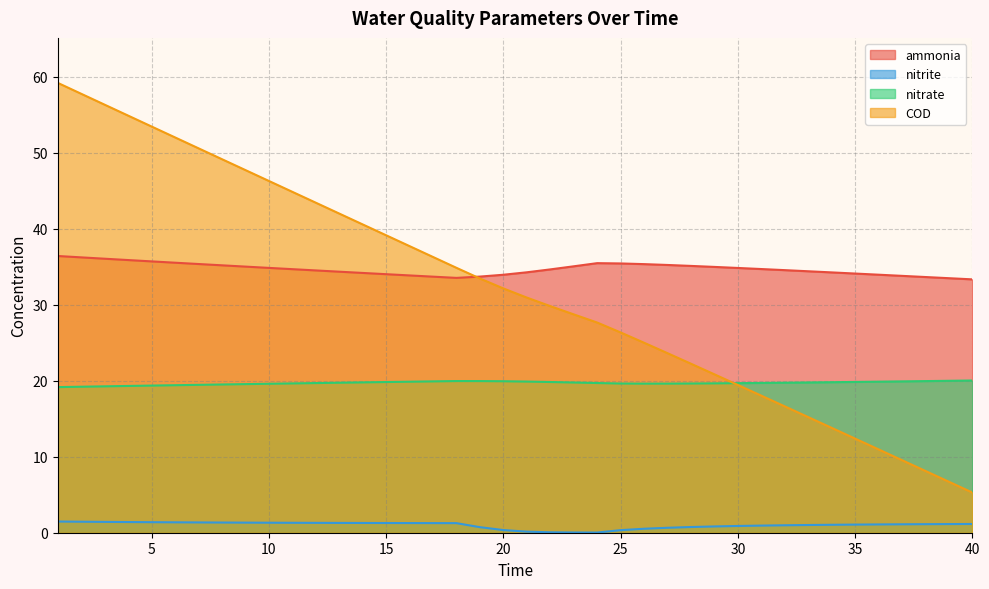

At which category is the sum across all series the highest?

1